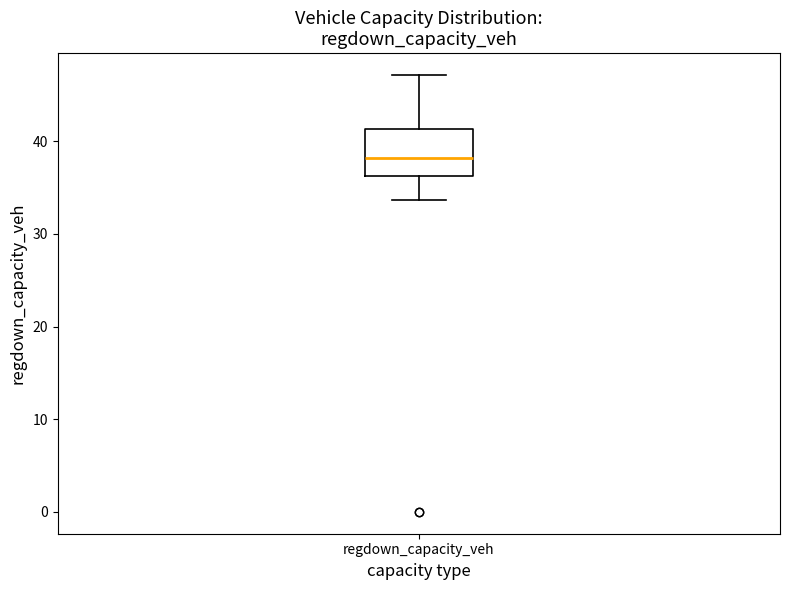

Where is the lower edge of the box for regdown_capacity_veh on the y-axis? The values are not printed on the chart, so give them approximately, as read against the axis.

36